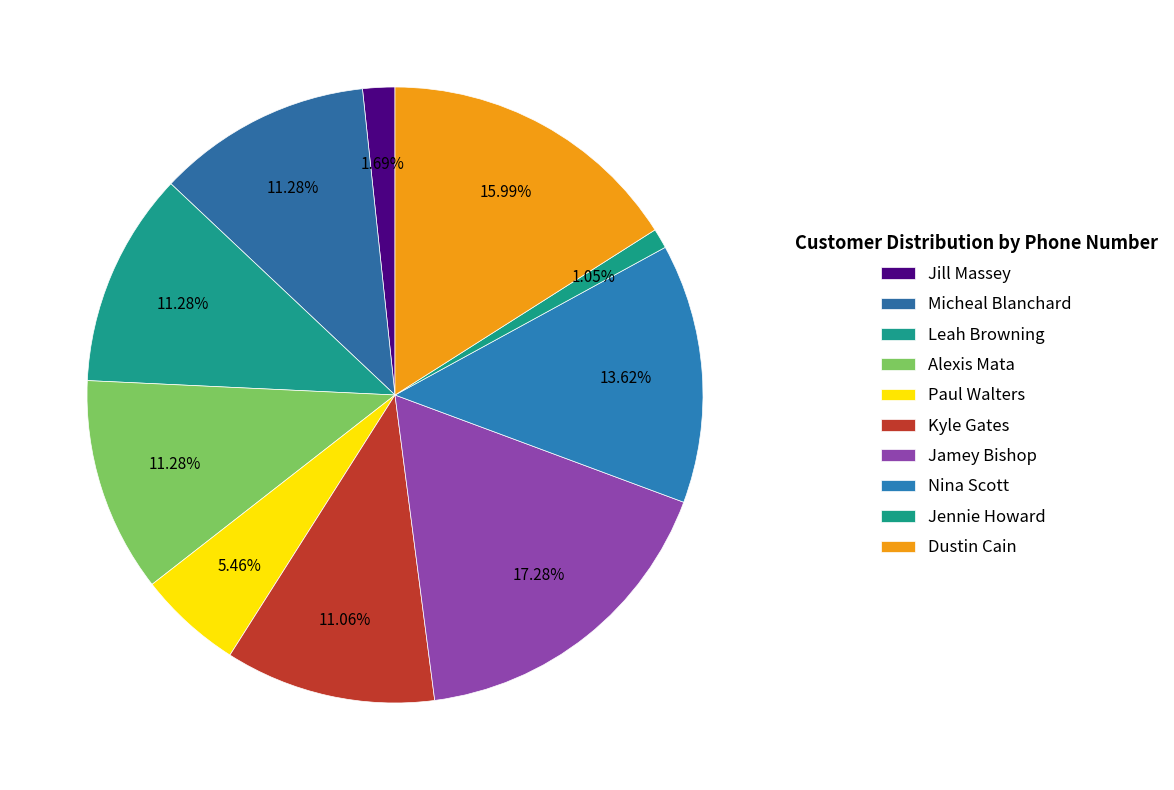

Does Paul Walters represent more than half of the total?

No